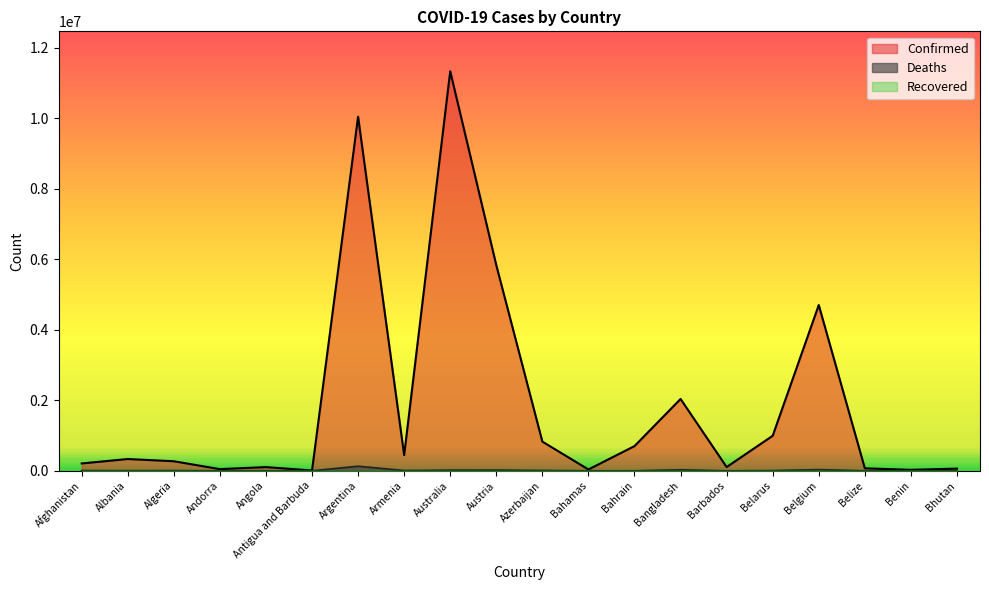

Between Australia and Belarus, which series saw the biggest shift?

Confirmed